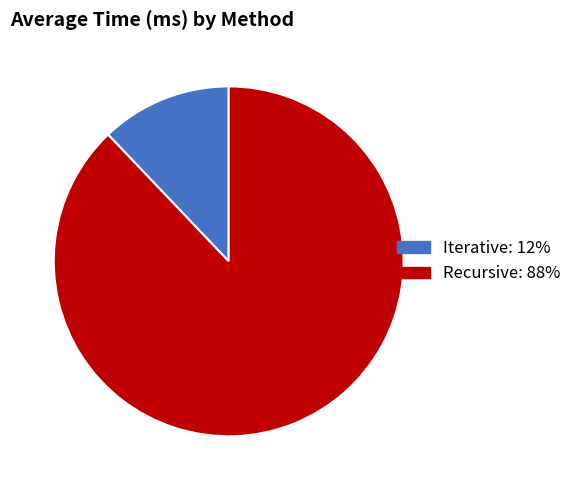

Is the sum of Iterative and Recursive greater than half?

Yes